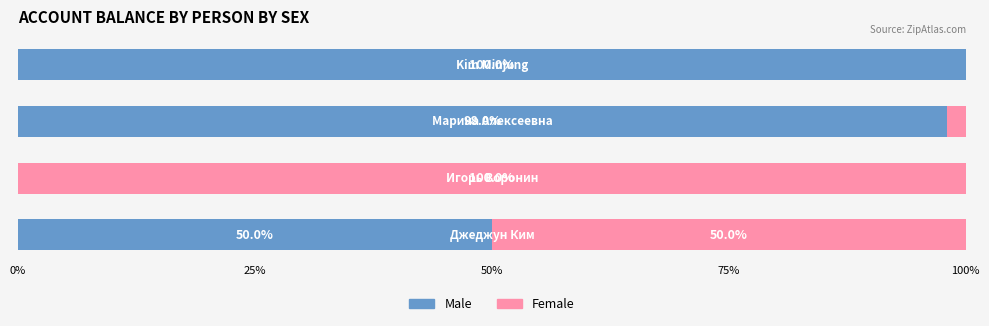

What is the highest value of the Male series?

100